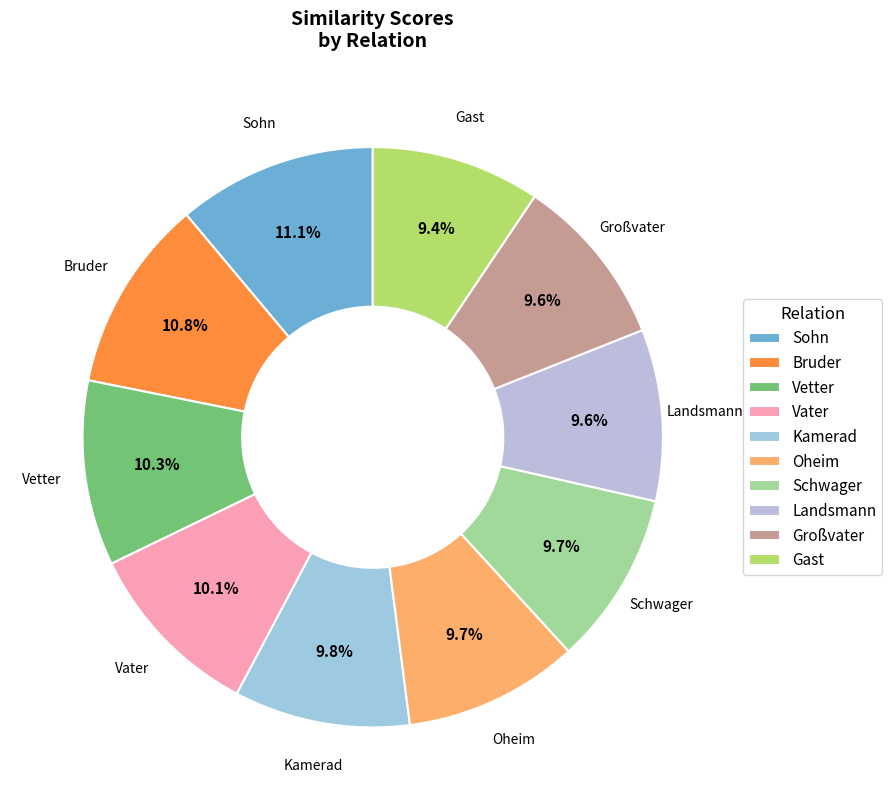

Is there any slice that represents more than half of the pie?

No